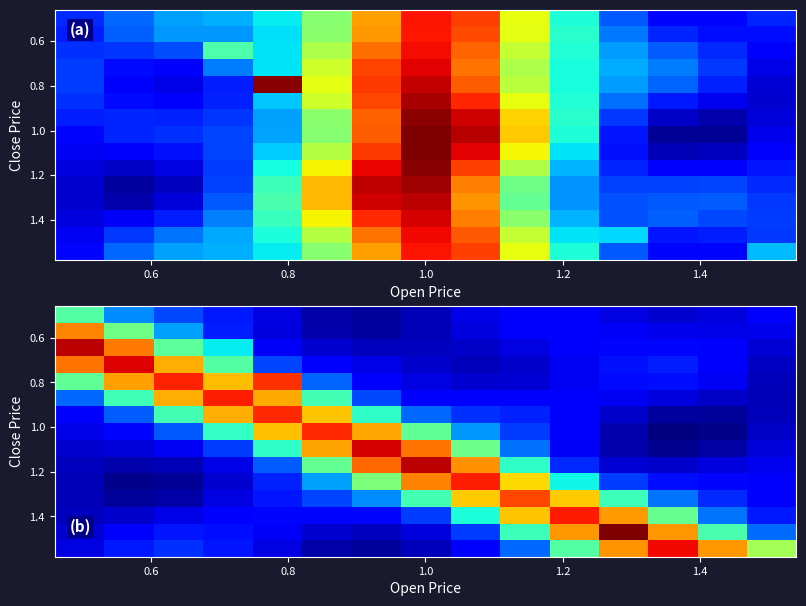

How many categories are shown in the chart?

15